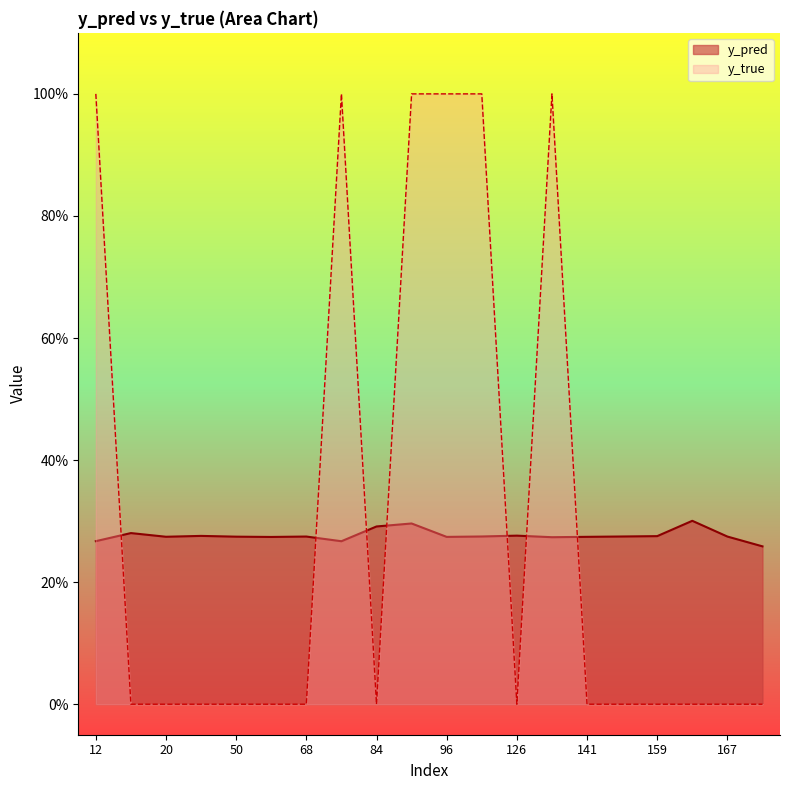

At which label does y_pred reach its peak?

162